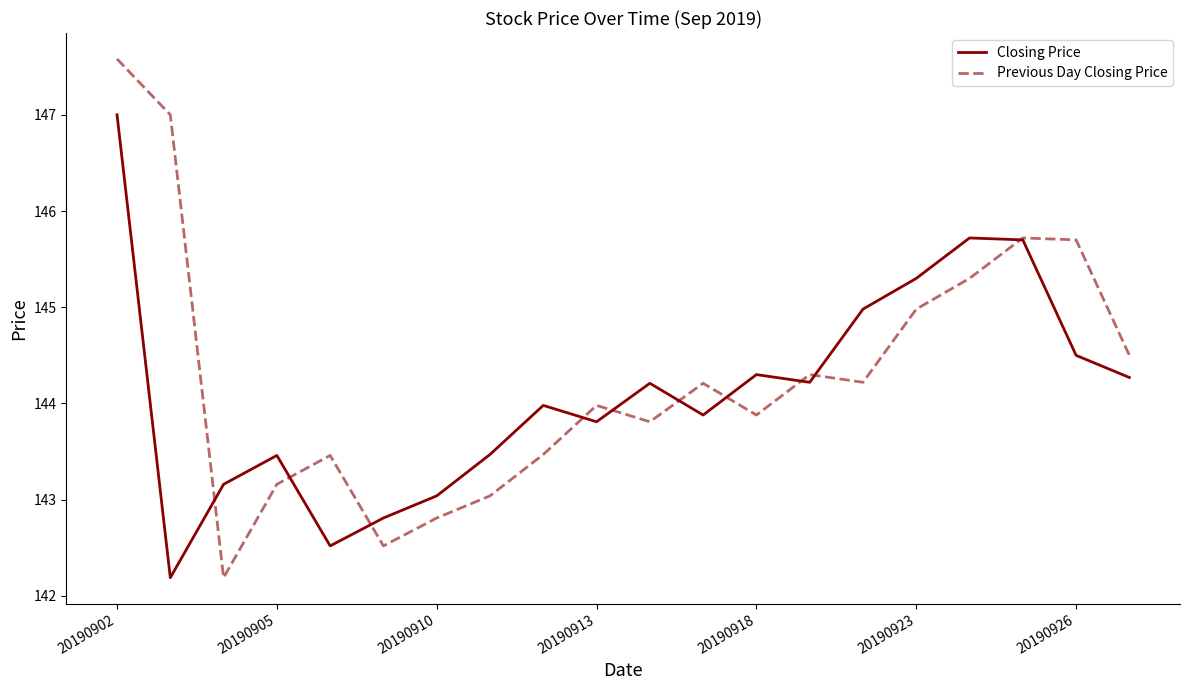

List the series in order of their peak value, highest first.

Previous Day Closing Price, Closing Price